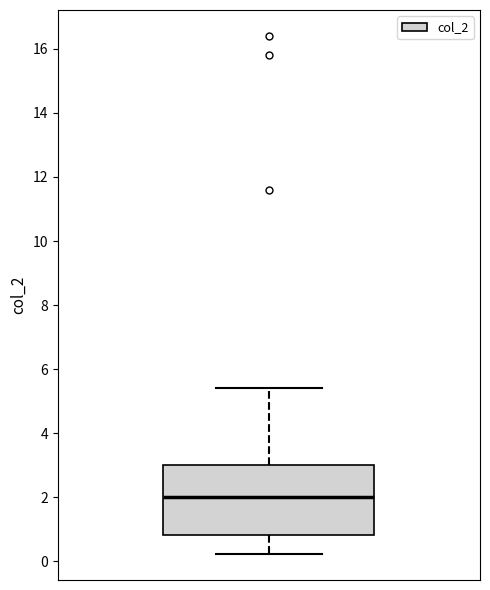

Where does the lower whisker of the box end on the y-axis? The values are not printed on the chart, so give them approximately, as read against the axis.

0.2